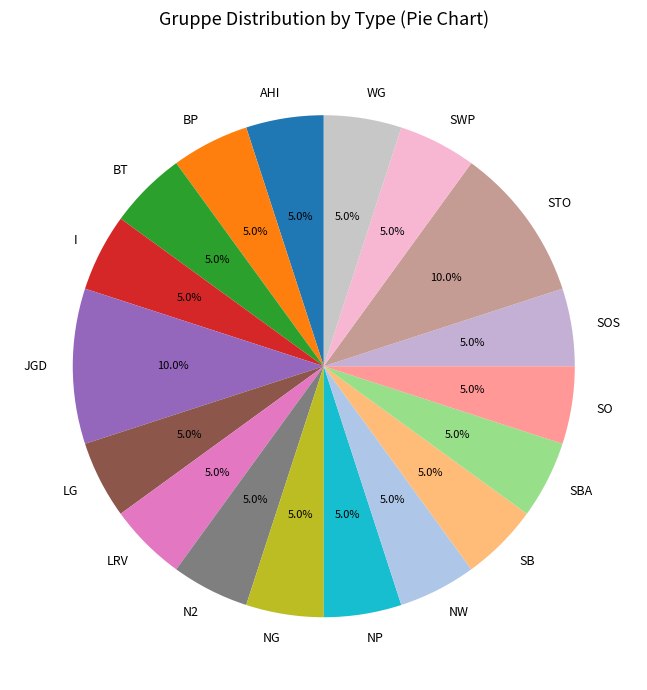

Is it true that NW is 11% of the pie?

False